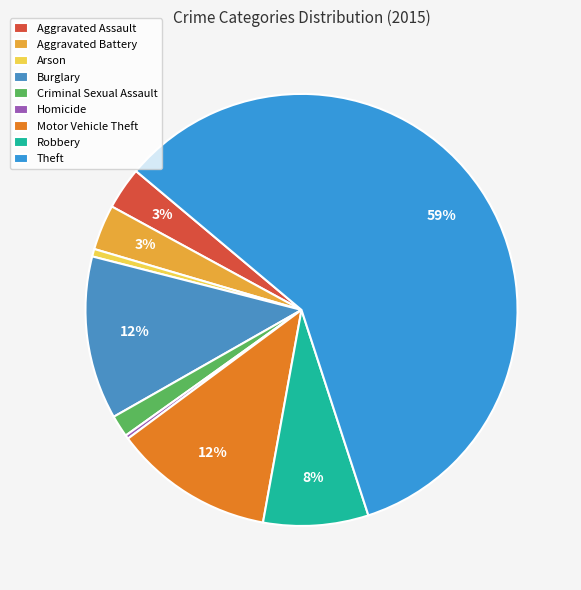

Which category has the smallest portion of the pie?

Homicide